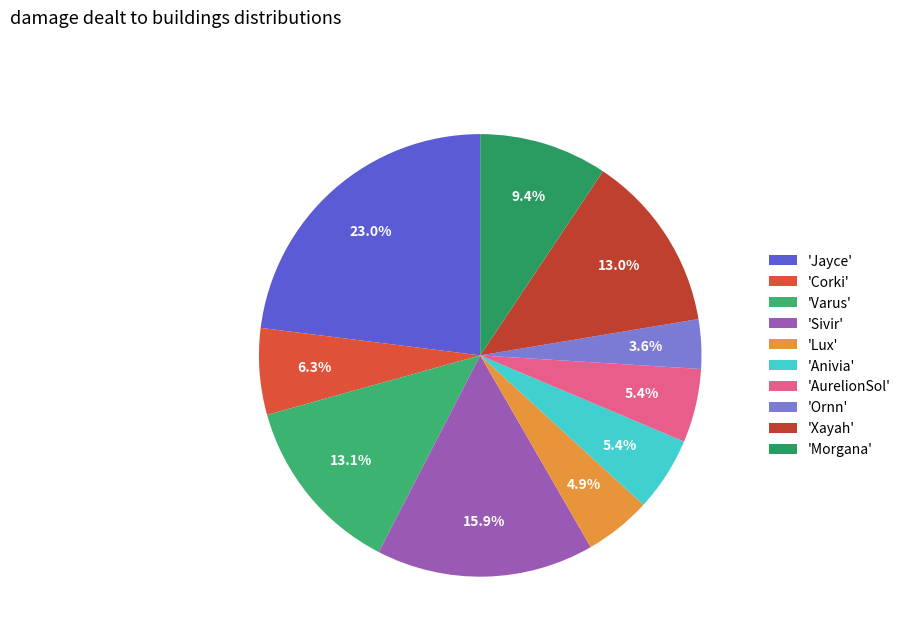

To the nearest percent, what is the difference between the largest and smallest slice percentages?

19%